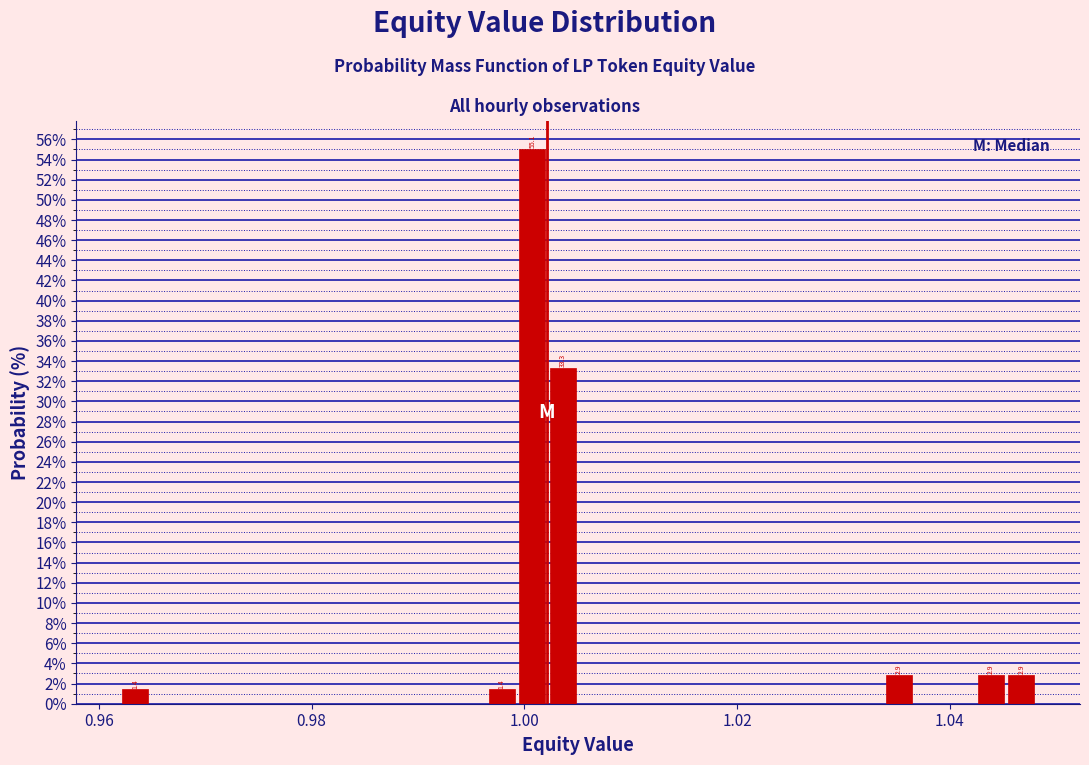

Around what value on the x-axis is the tallest bar? Give the approximate position of its centre, as read against the axis.

1.000